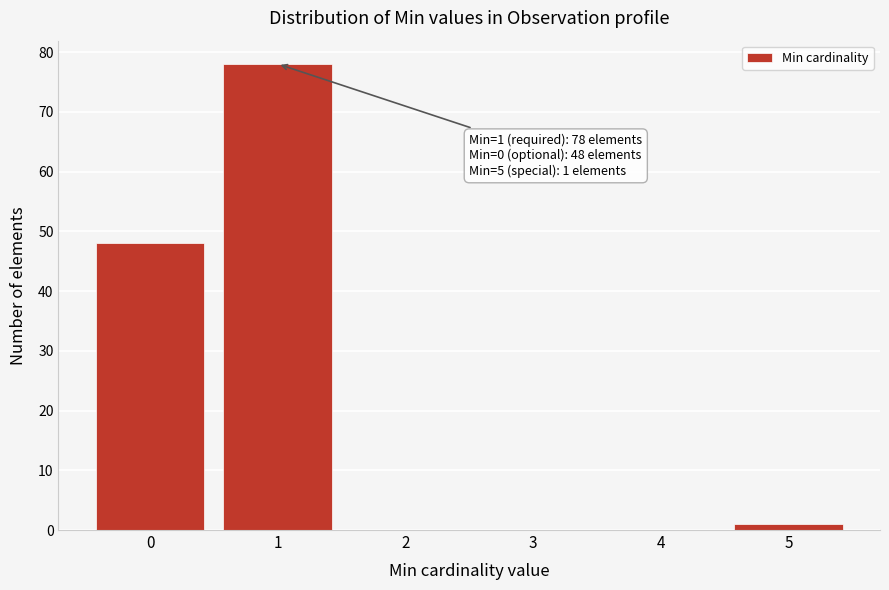

Reading left to right, what are all the values shown in this chart?

0=48	1=78	2=0	3=0	4=0	5=1